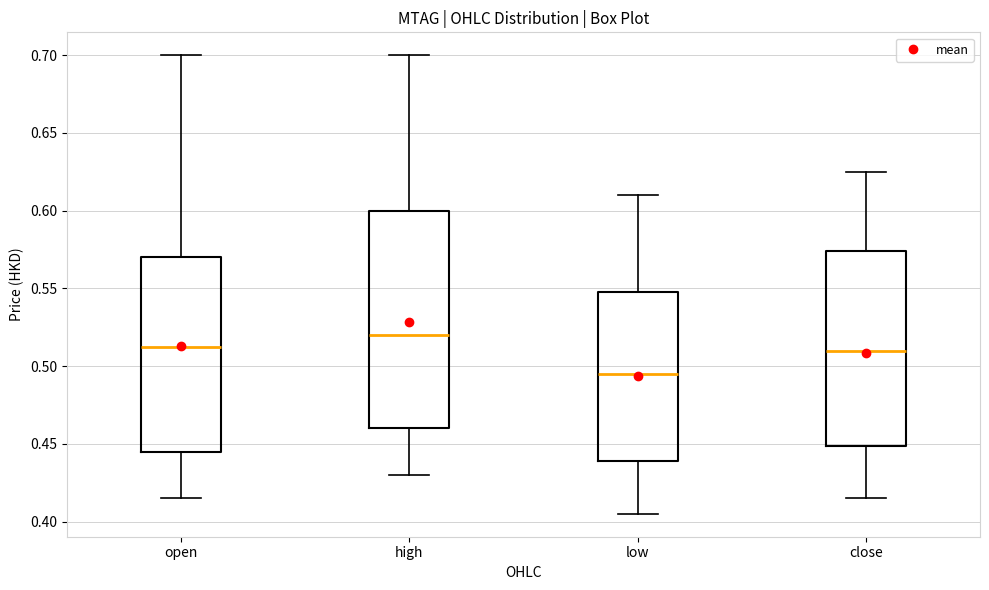

Where does the upper whisker of the box for low end on the y-axis? The values are not printed on the chart, so give them approximately, as read against the axis.

0.610